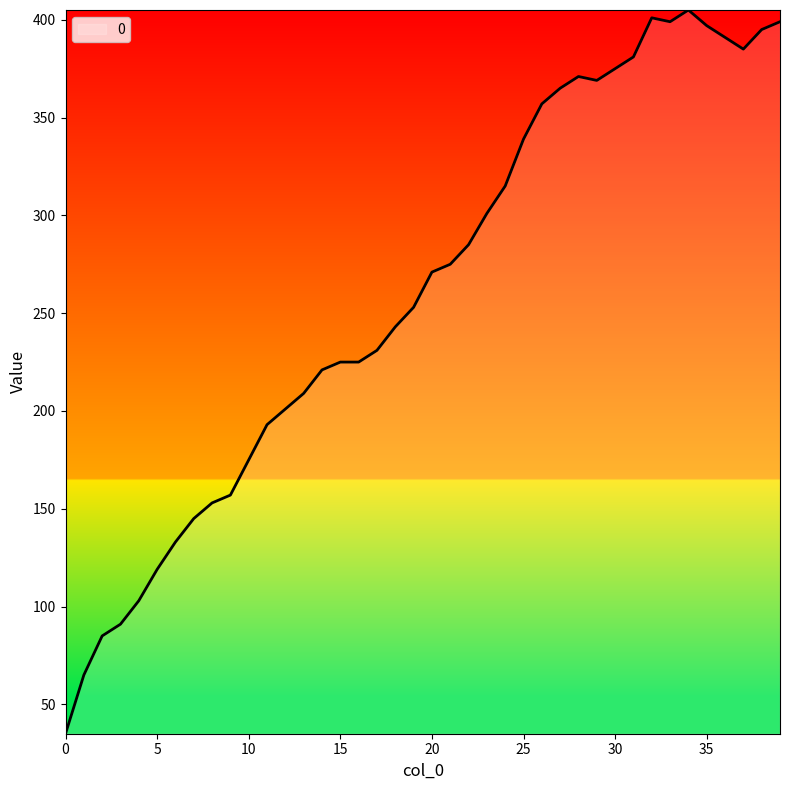

What is the maximum value shown in the chart?

405